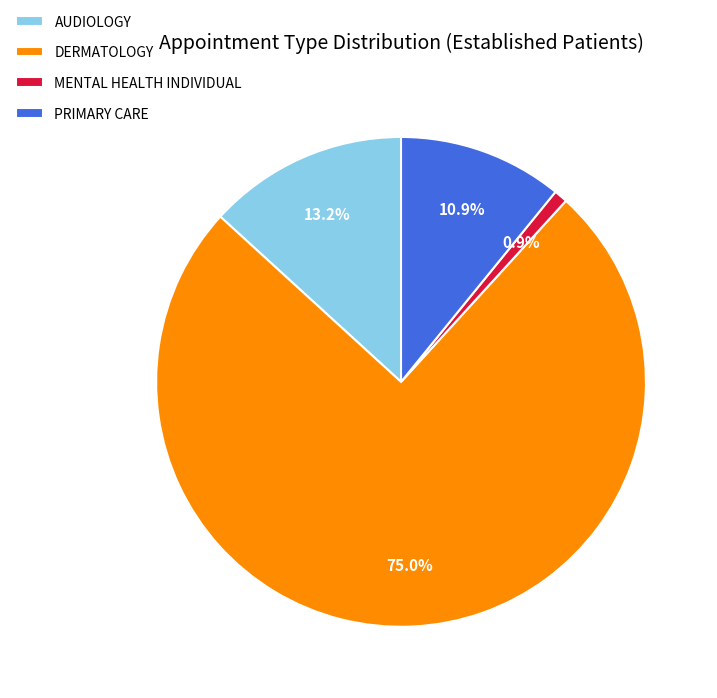

What percentage is NOT represented by AUDIOLOGY?

86.8%